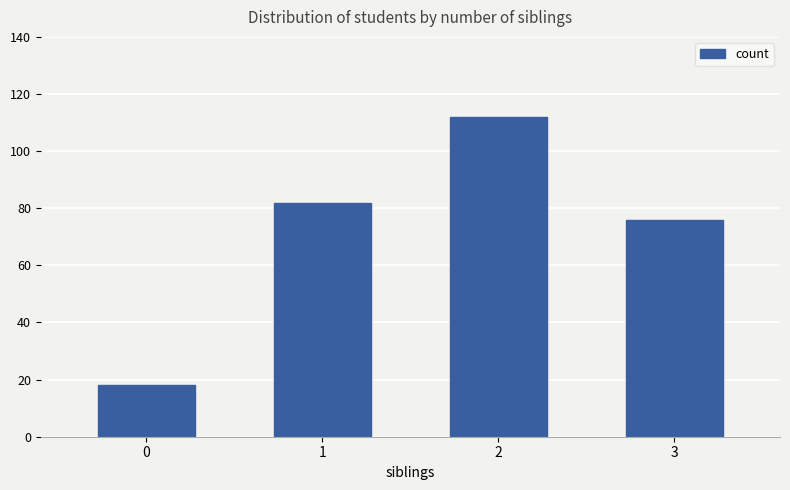

How many bars are there in total?

4